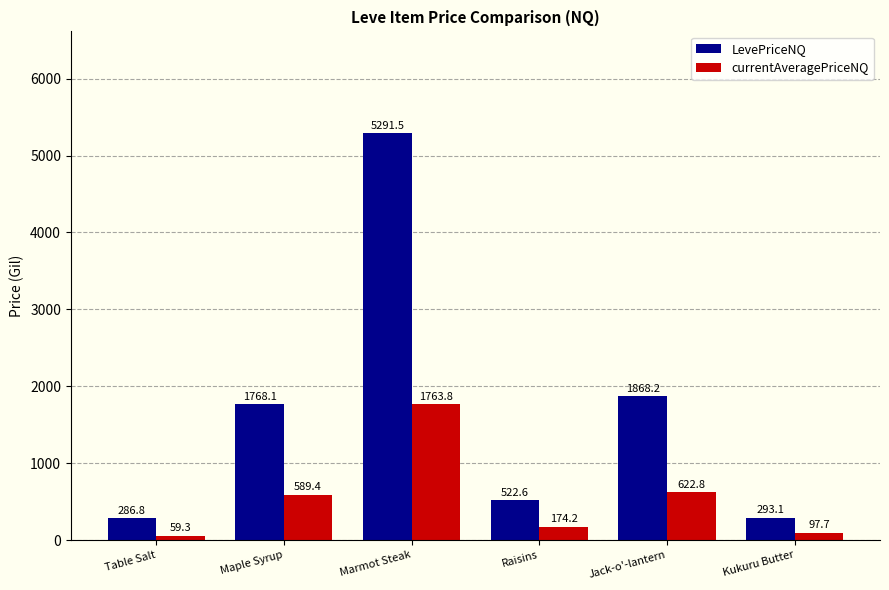

List the labels in order of currentAveragePriceNQ value, smallest first.

Table Salt, Kukuru Butter, Raisins, Maple Syrup, Jack-o'-lantern, Marmot Steak